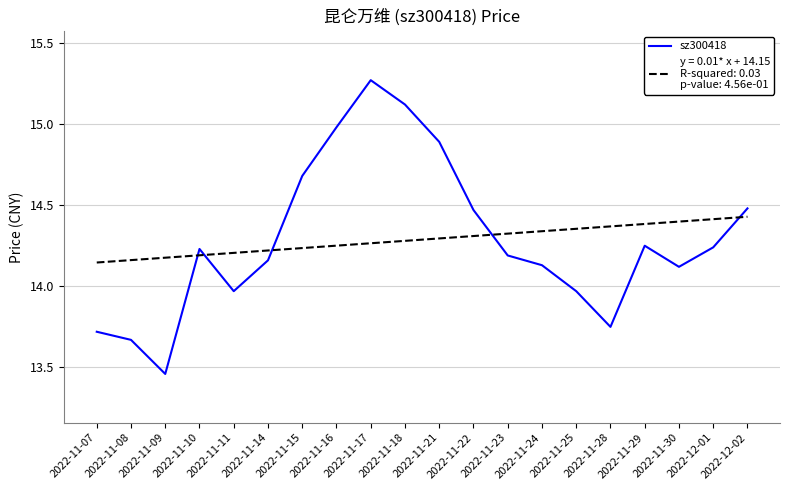

What is the spread (max minus min) of values at 2022-11-30?

0.3